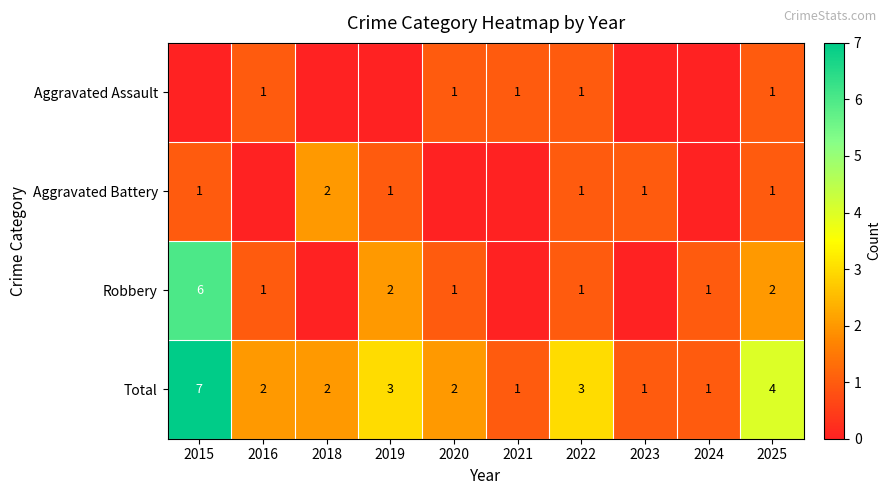

The value of Aggravated Battery at 2018 is 0. True or false?

False